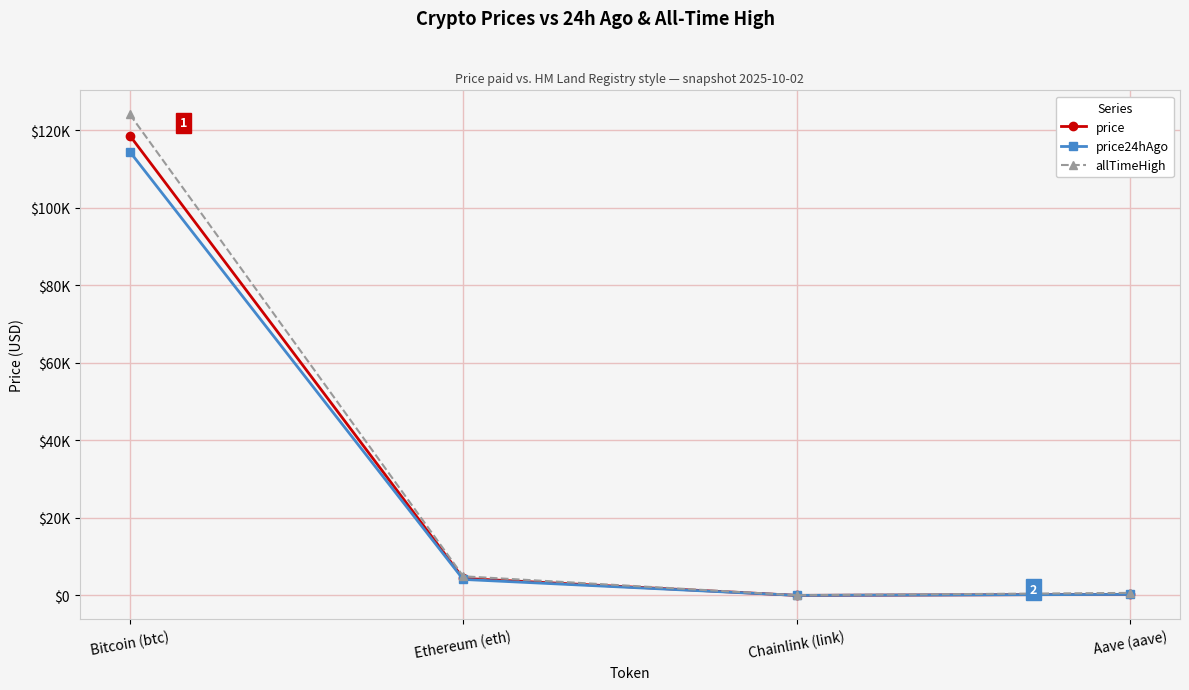

Does the chart have visible grid lines?

Yes